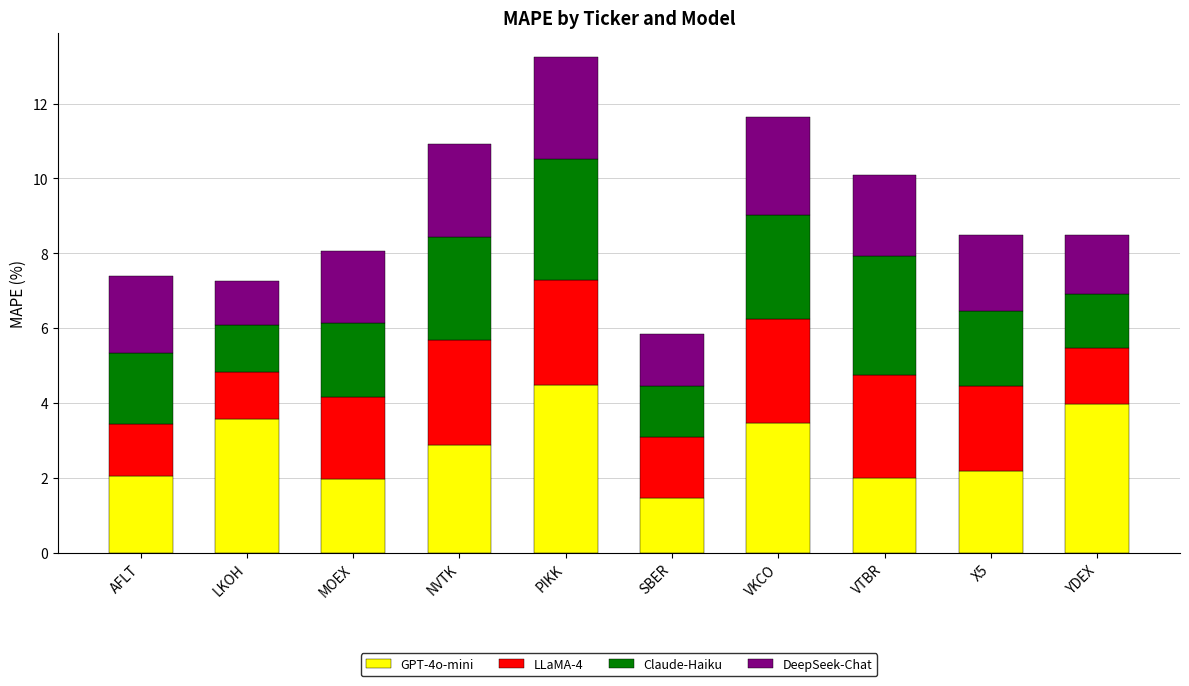

What is the difference between the maximum and minimum values in the GPT-4o-mini series?

3.0